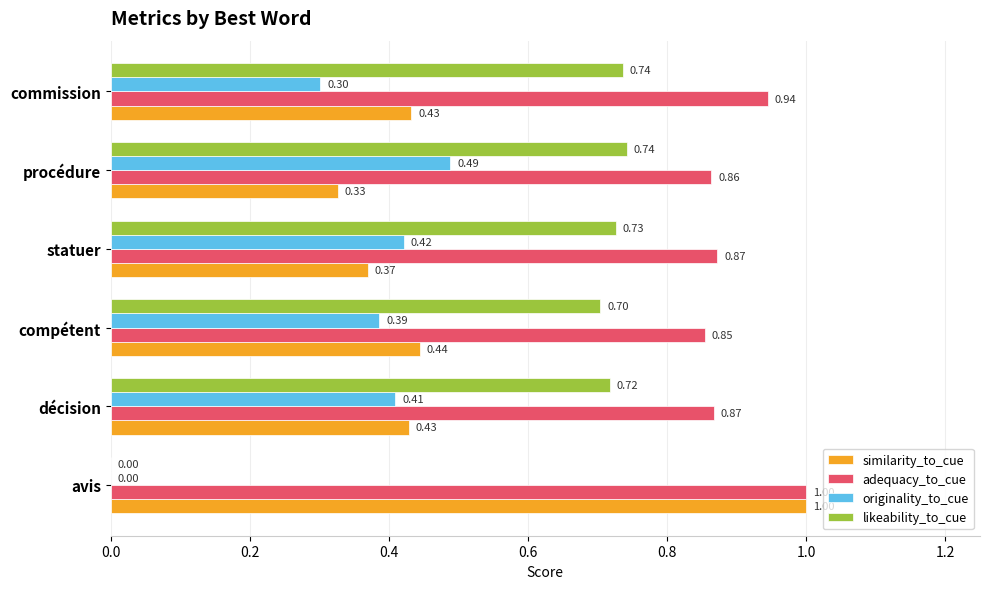

What is the sum of all adequacy_to_cue values?

5.4